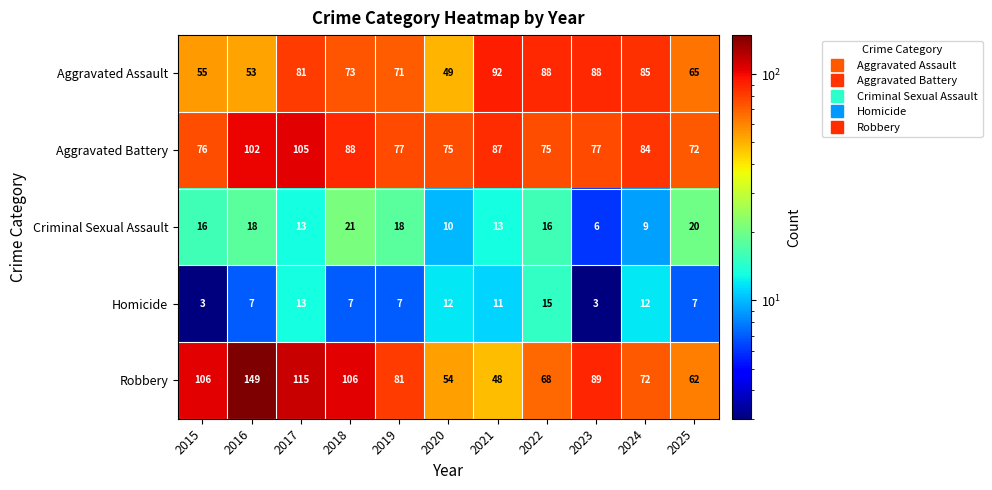

What is the maximum value shown in the chart?

149